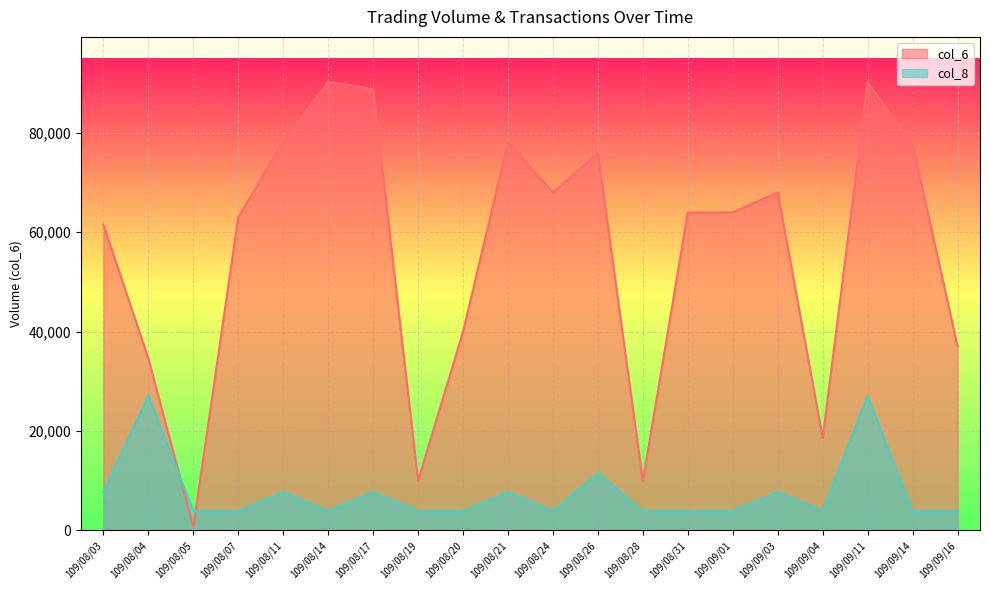

What is the greatest value displayed?

90280.0